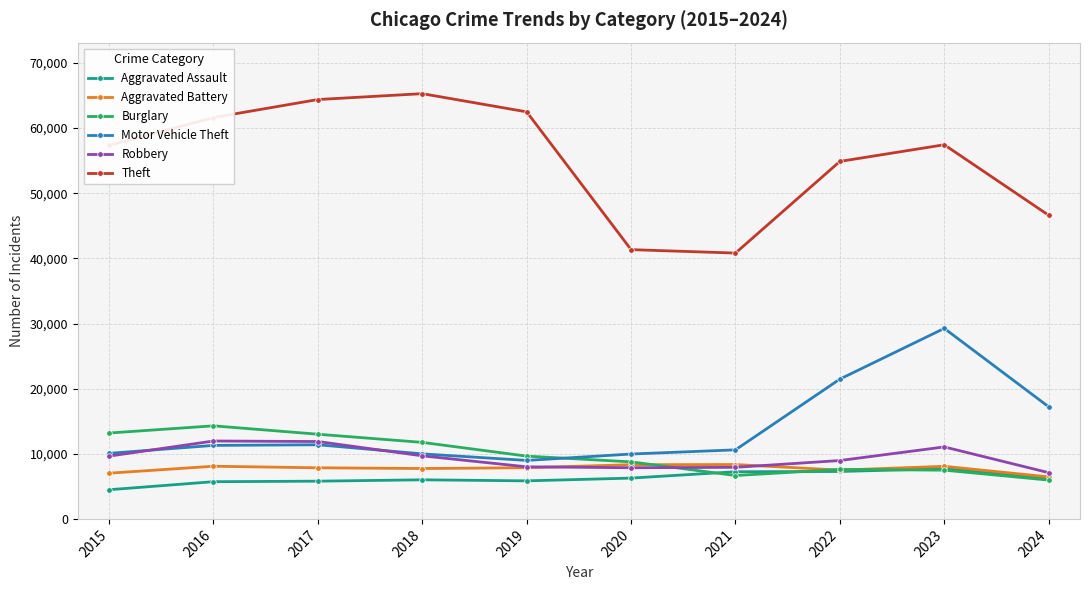

List the series in order of their peak value, highest first.

Theft, Motor Vehicle Theft, Burglary, Robbery, Aggravated Battery, Aggravated Assault